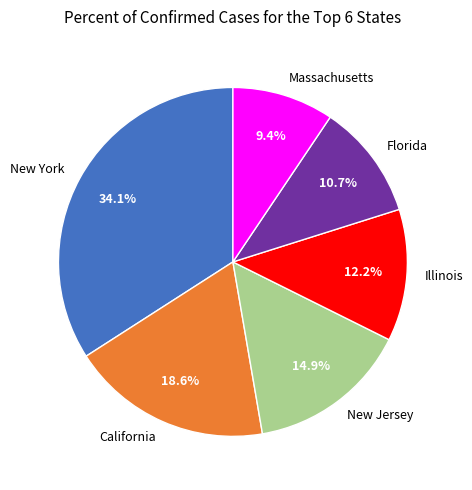

To the nearest percent, what is the difference between the Illinois and New Jersey slice percentages?

3%